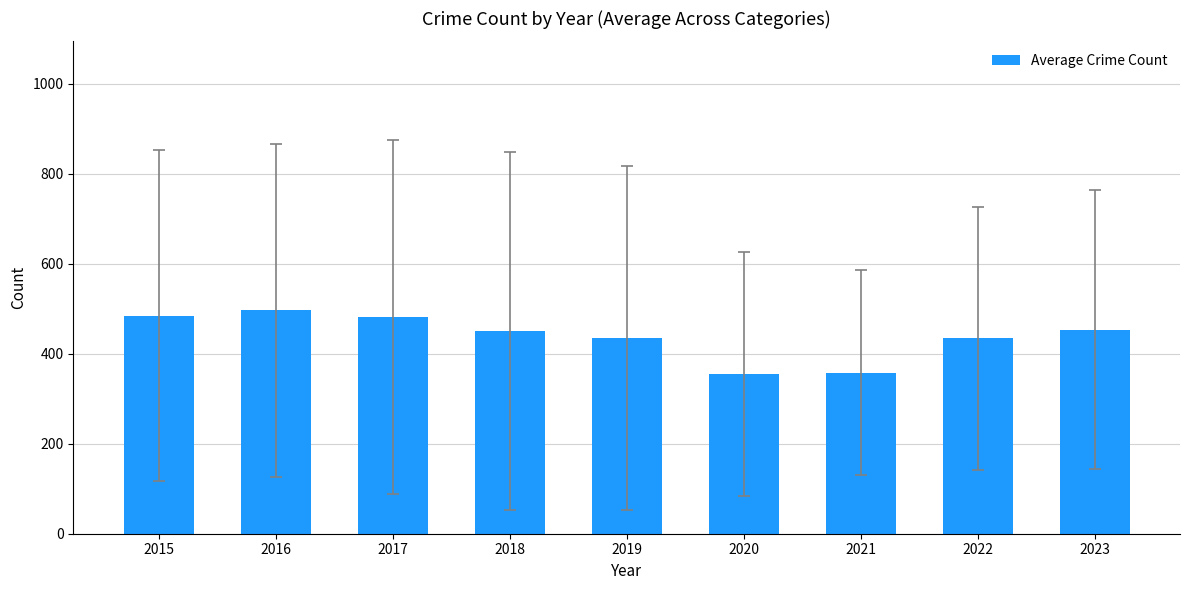

What is the average value?

438.7